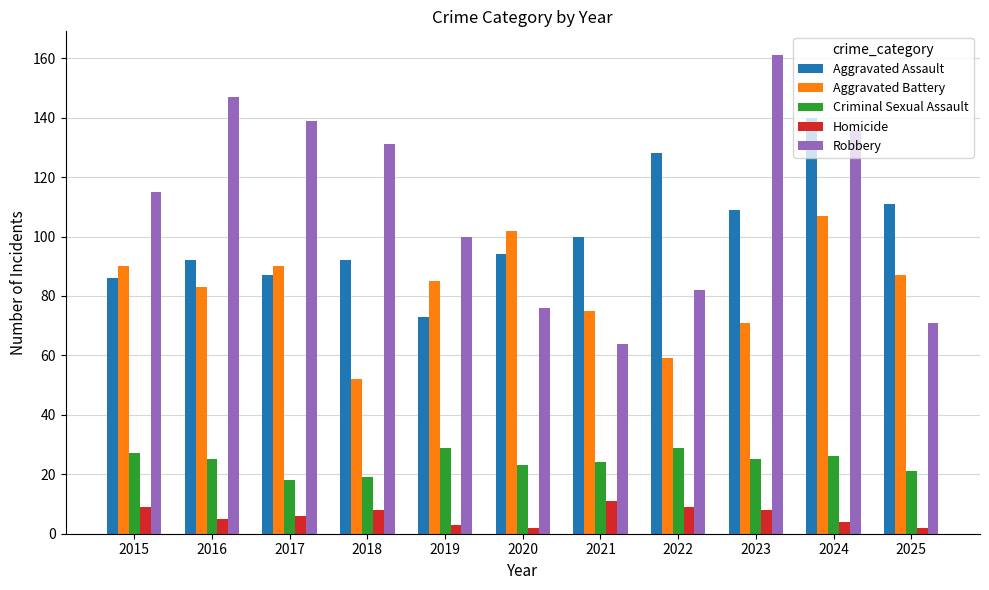

What is the difference between the Aggravated Assault values at 2019 and 2016?

19